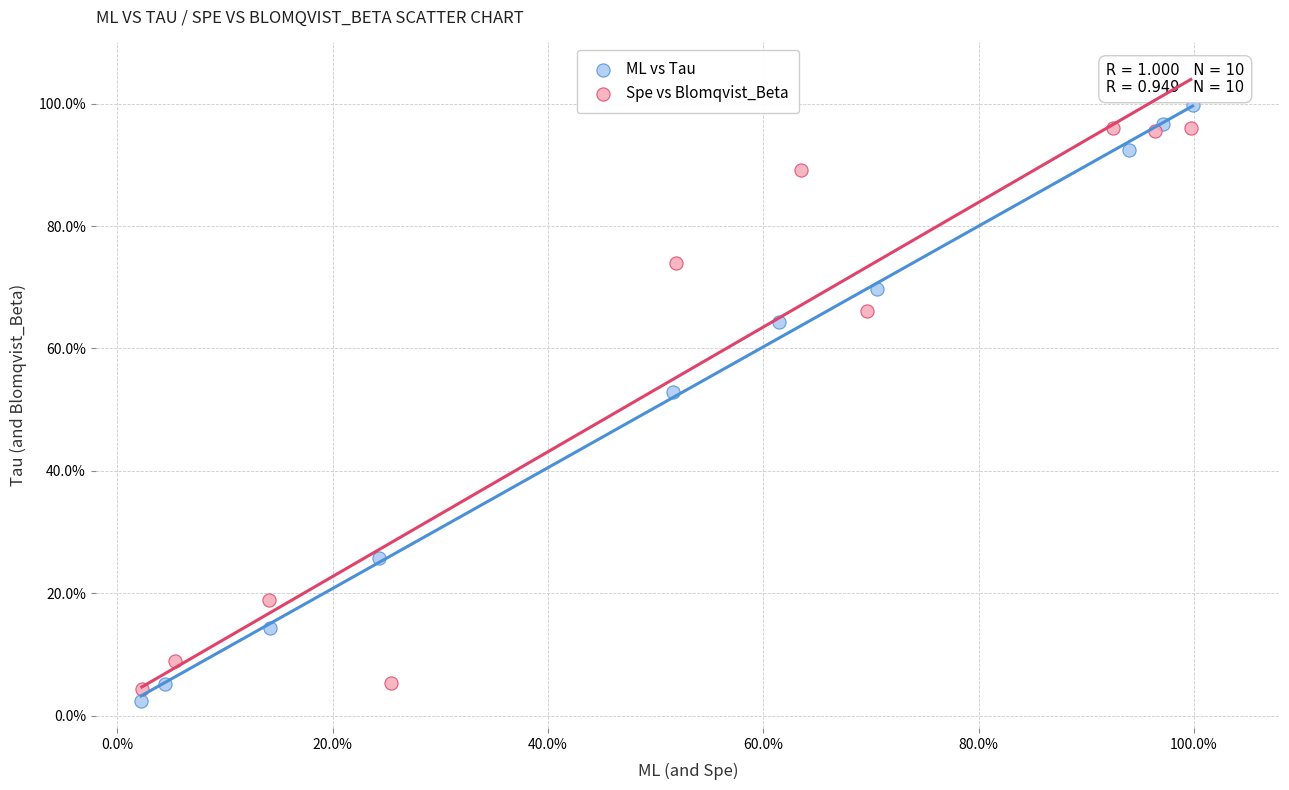

What are all the series names shown in the legend?

ML vs Tau, Spe vs Blomqvist_Beta